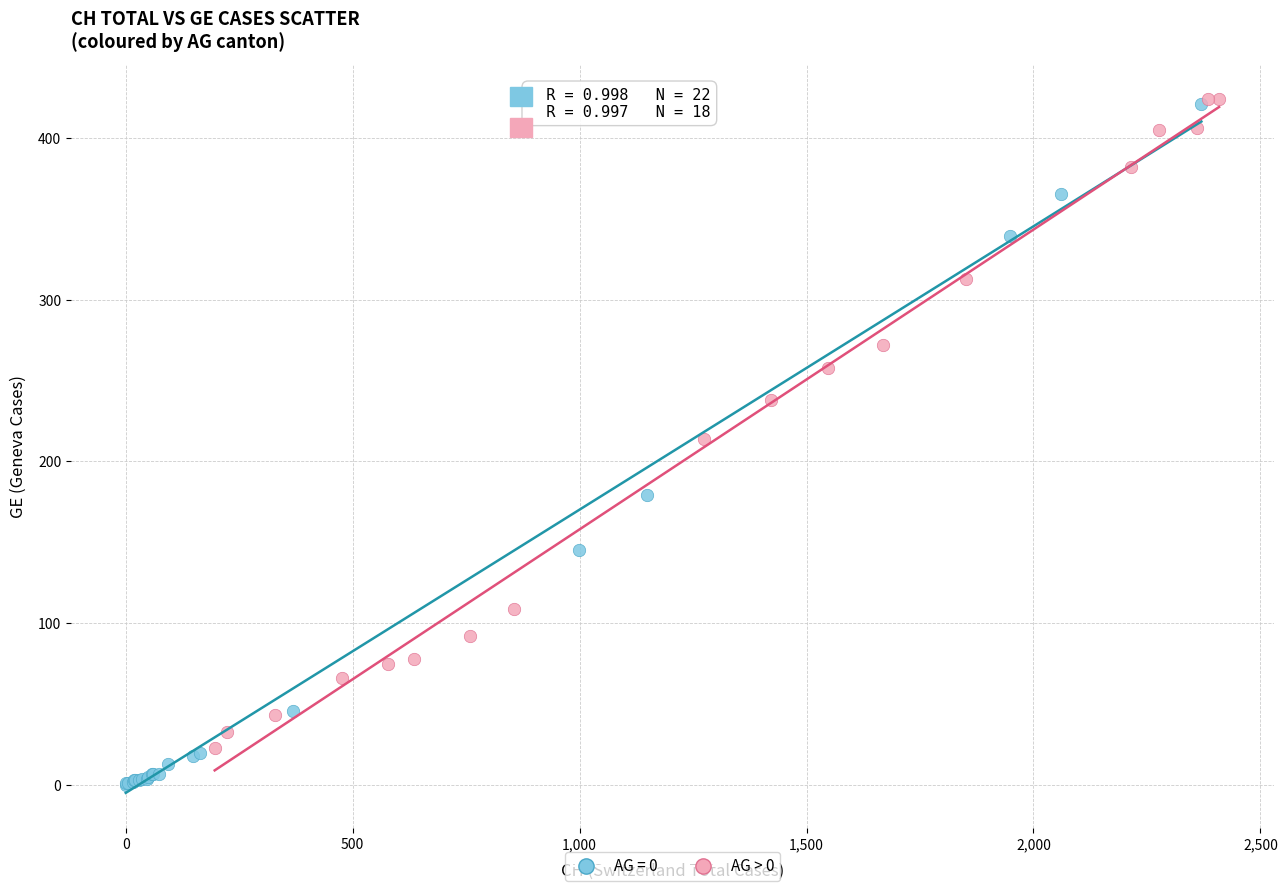

Which series contains the lowest Y value?

AG = 0